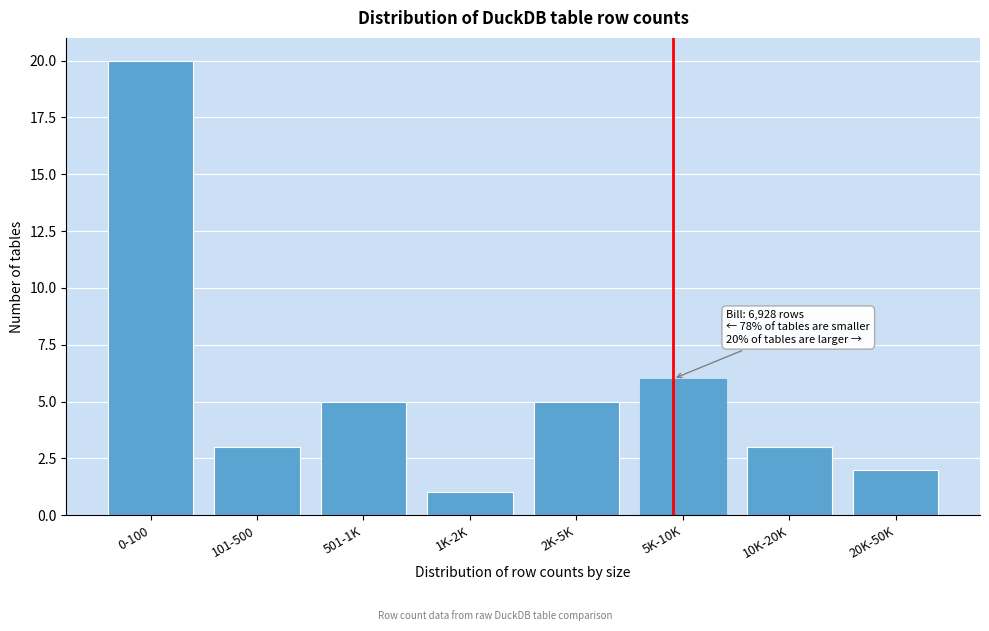

Reading left to right, transcribe all the data shown in this chart.

20	3	5	1	5	6	3	2